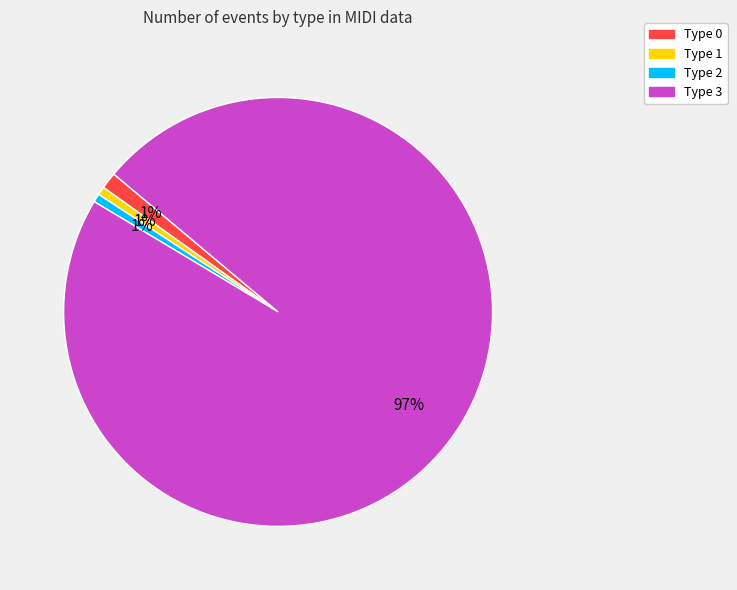

Approximately how many times larger is the value at Type 1 compared to Type 2?

1.0